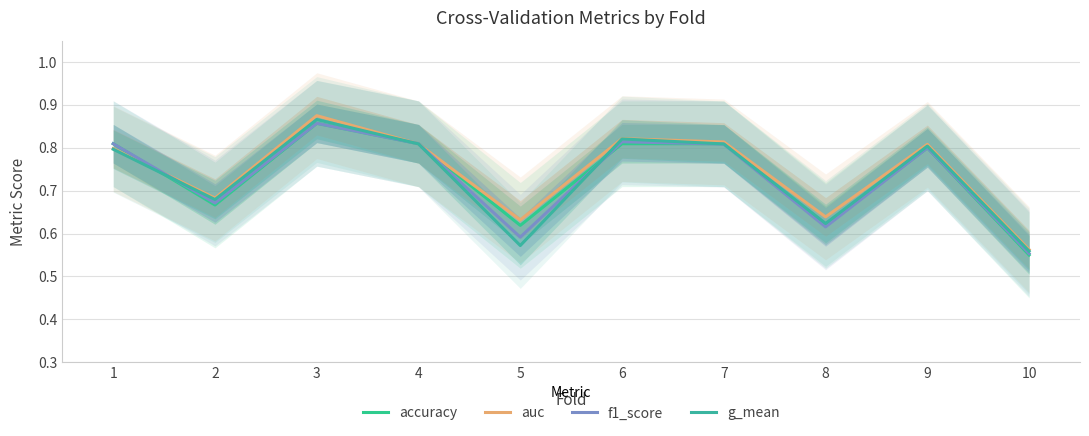

Which has a higher value, 7 or 2?

7